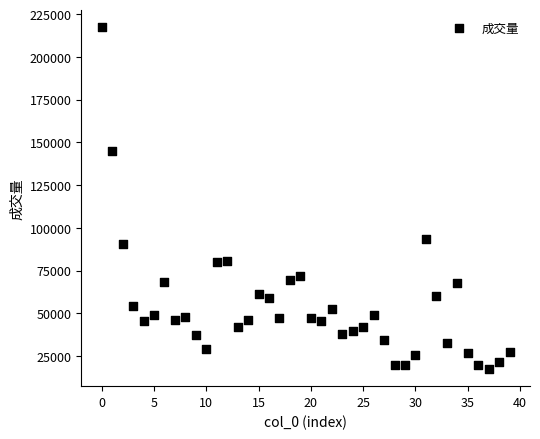

What is the range of Y values (max minus min)?

199948